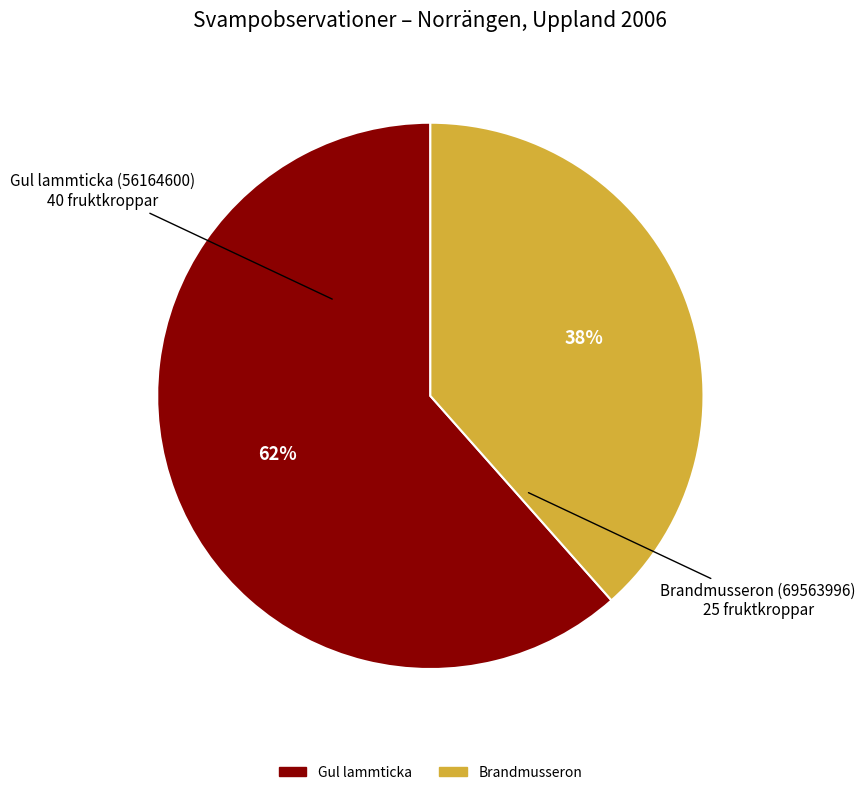

To the nearest percent, what is the average slice percentage?

50%